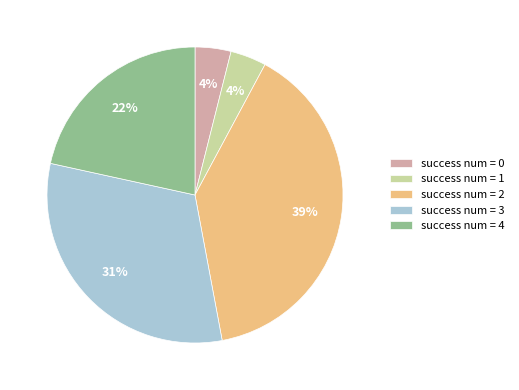

True or false: success num = 3 accounts for 21% of the total.

False